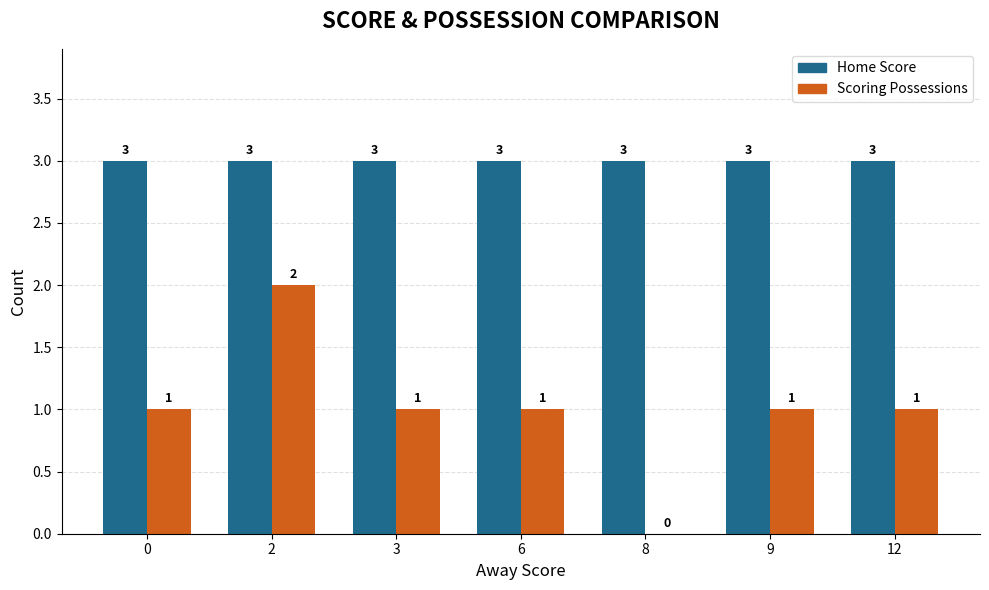

Does the chart contain stacked bars?

No